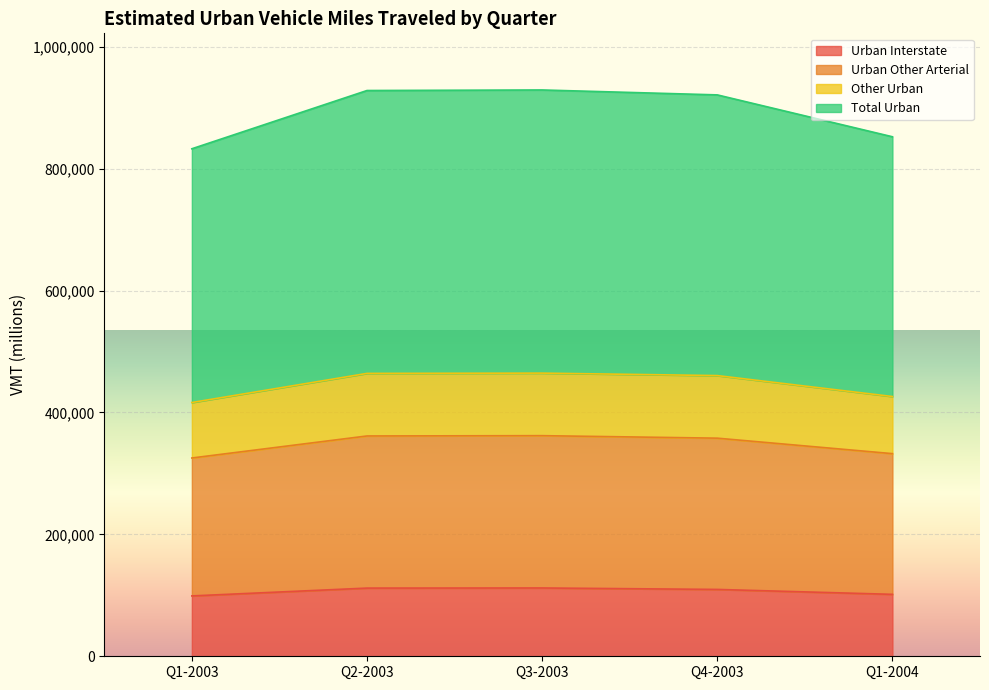

True or false: Urban Other Arterial and Other Urban intersect in this chart.

False